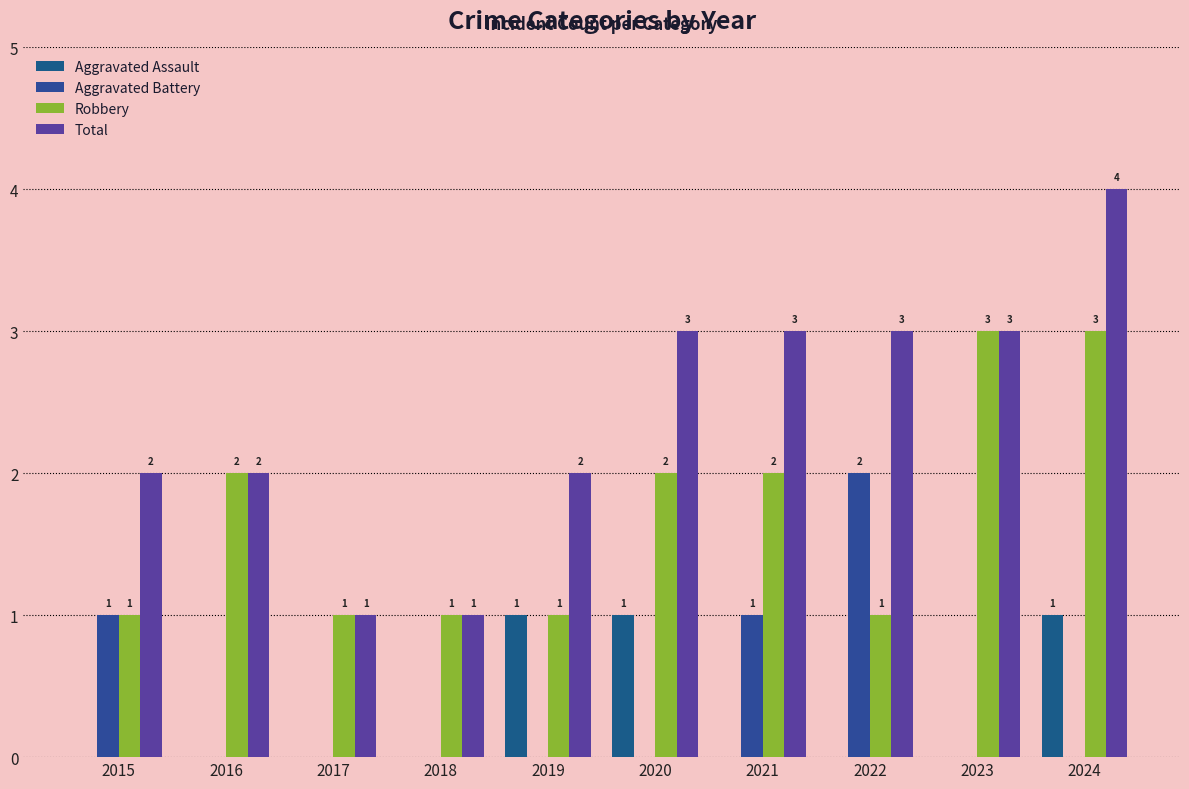

Is the value of Robbery at 2016 greater than the value of Aggravated Battery at 2016?

Yes